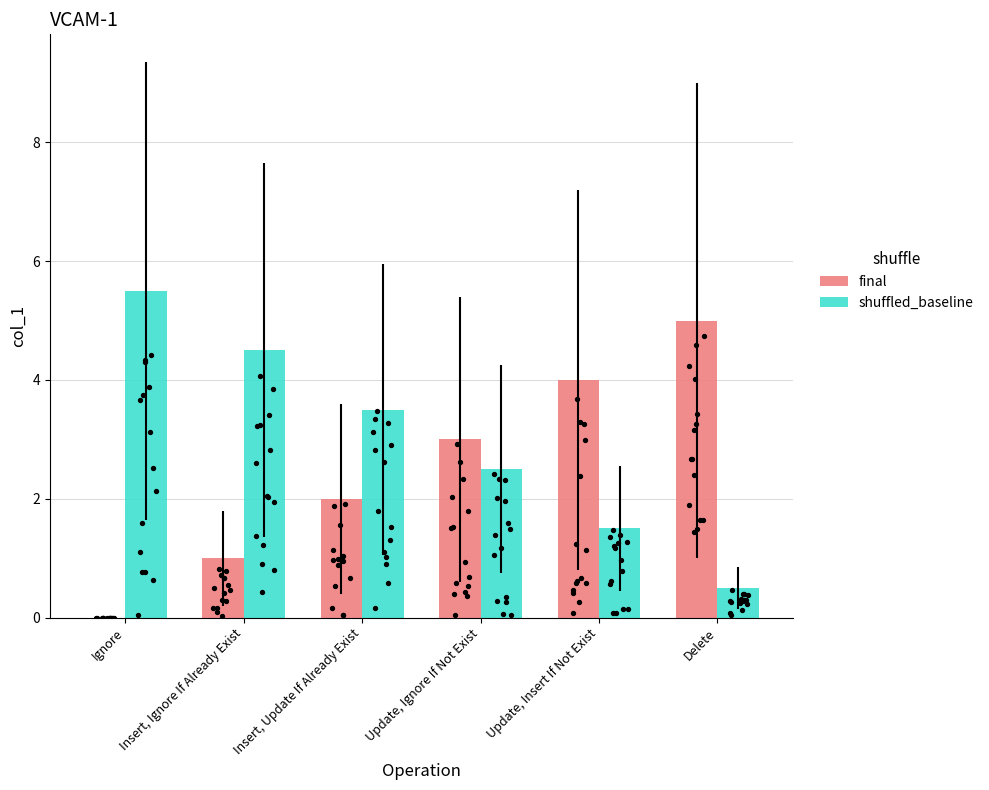

What is the total value across all series at Insert, Update If Already Exist?

5.5